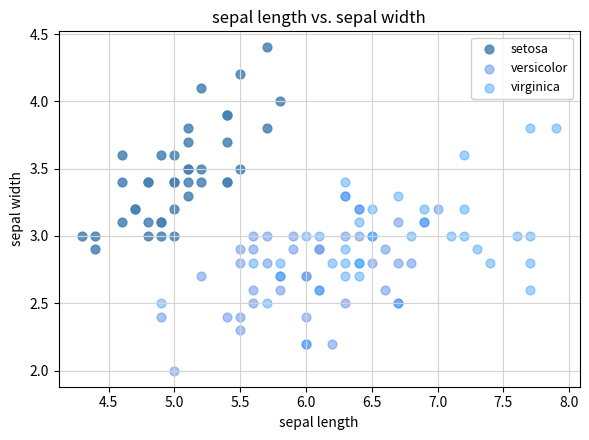

Which series contains the highest Y value?

setosa